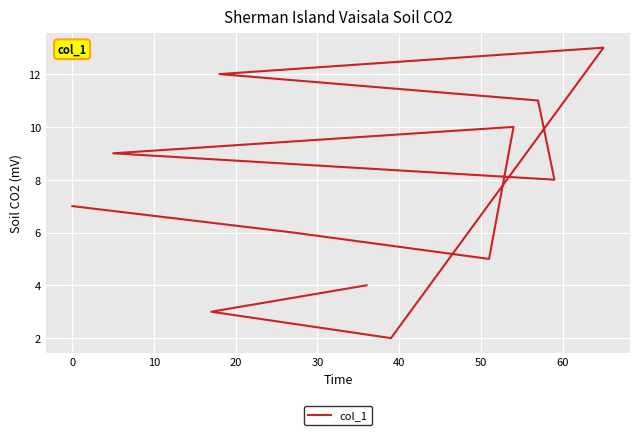

What is the difference between the second highest and second lowest values?

9